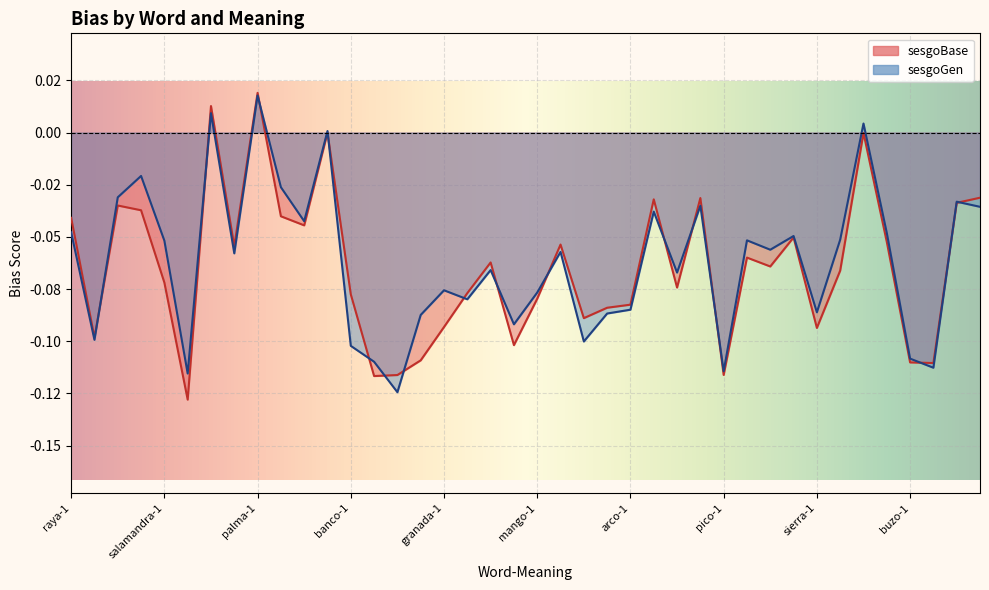

What is the difference between the sesgoBase values at palma-1 and penal-2?

0.1